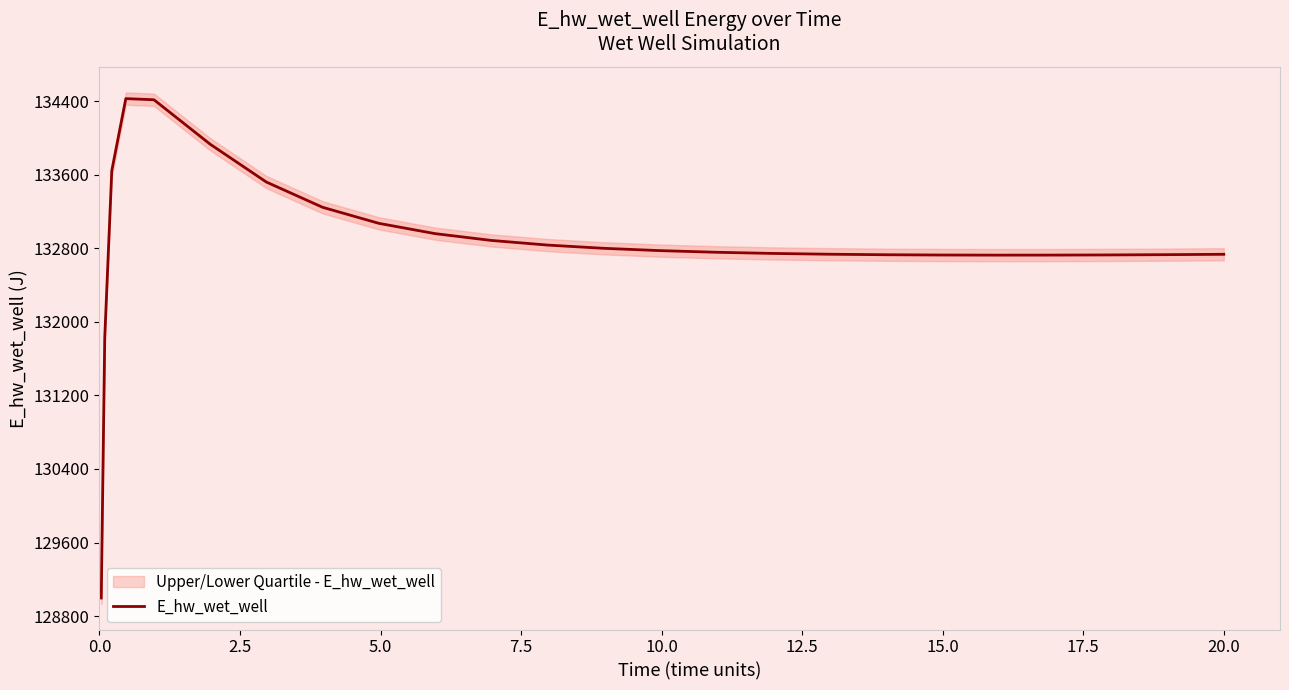

What is the difference between the maximum and second lowest values?

2598.7